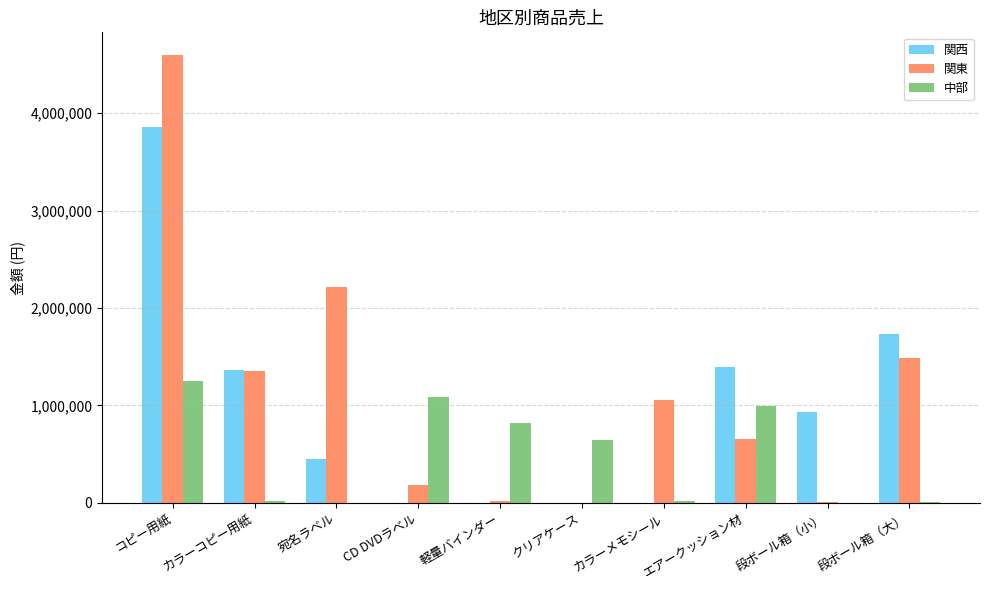

The value of 関西 at CD DVDラベル is 0. True or false?

True